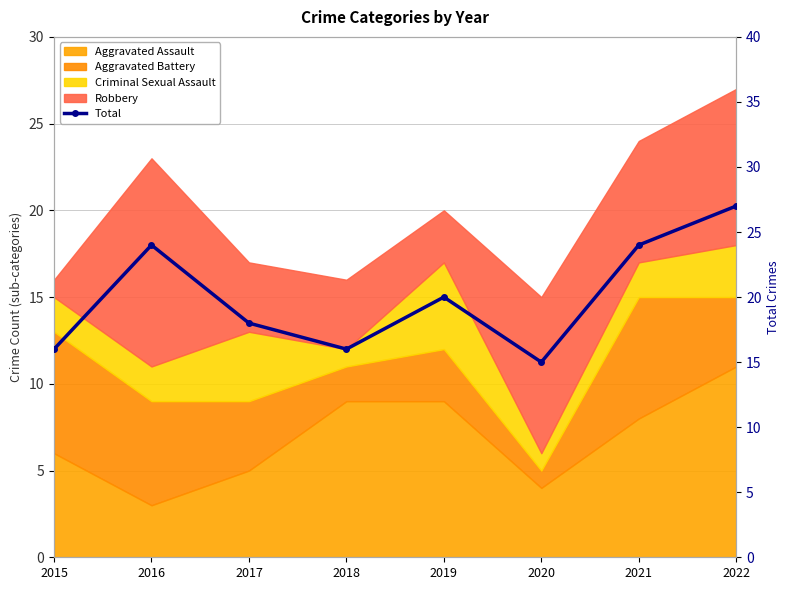

At which label is the value closest to 21?

2019